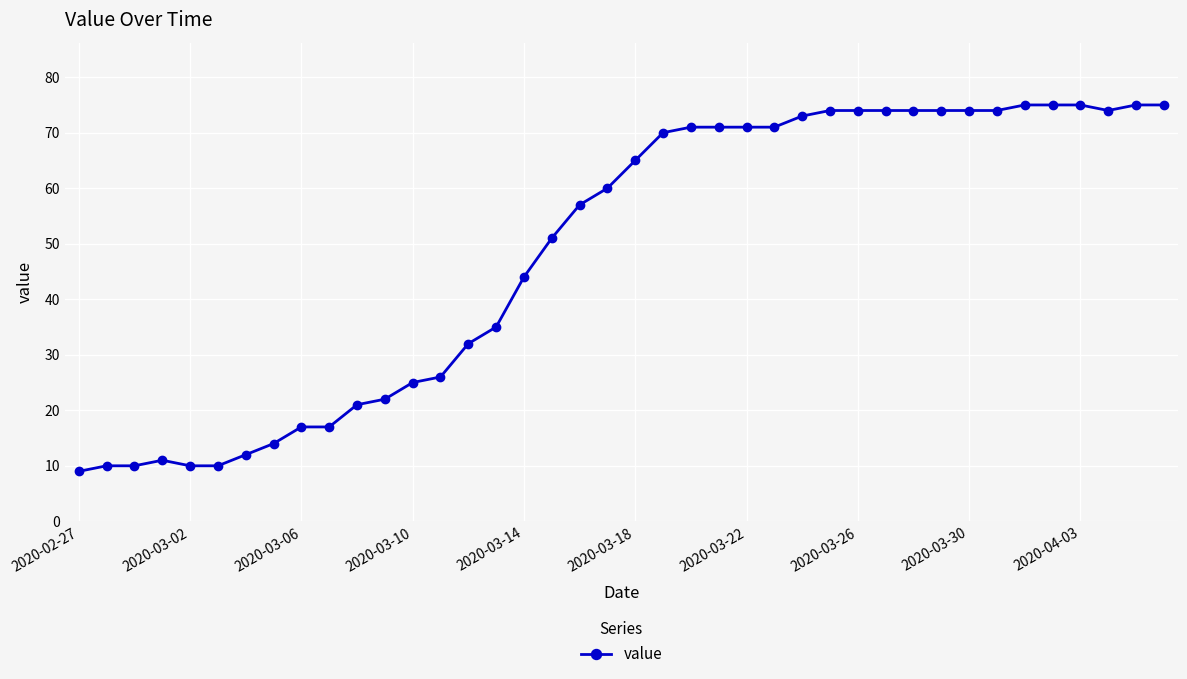

What is the sum of all values?

1952